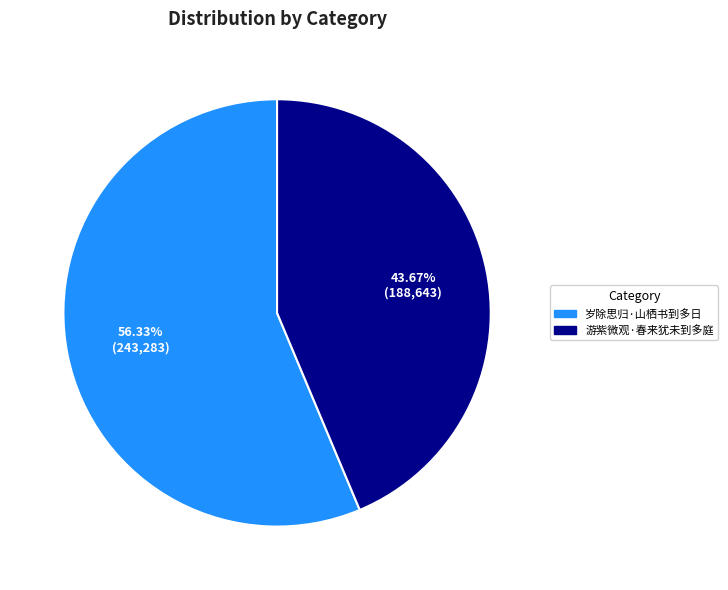

What is the largest slice in the pie chart?

岁除思归·山栖书到多日